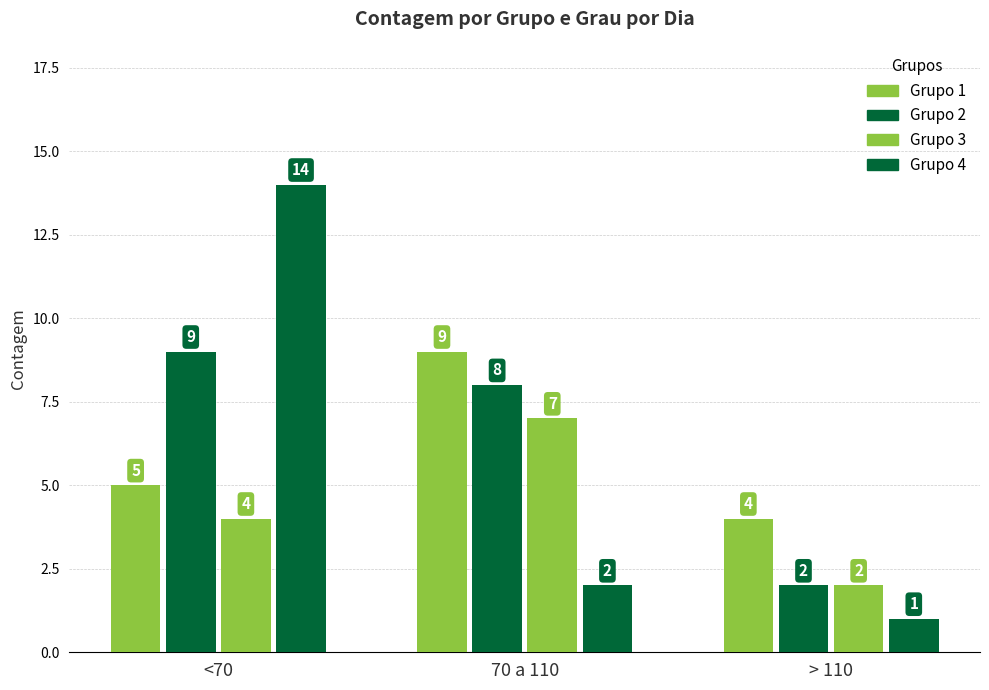

How many data points in Grupo 2 are less than 8?

1